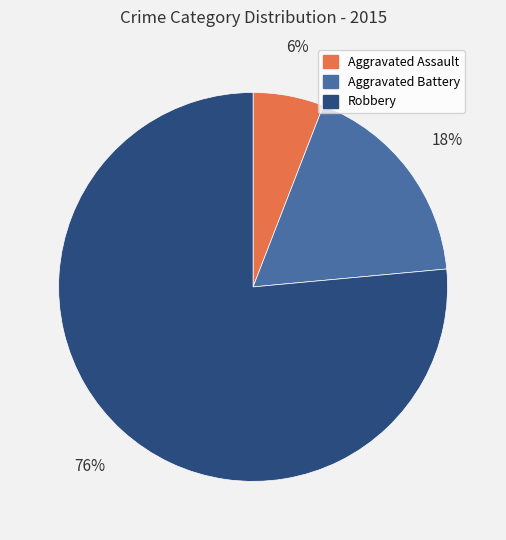

The Robbery slice represents 76% of the pie. True or false?

True